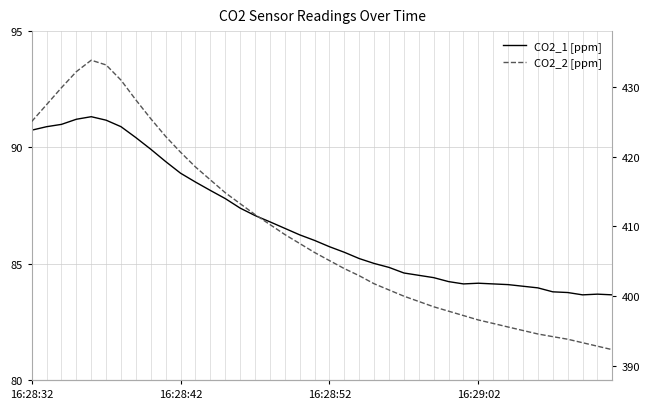

How many series are shown in this chart?

2